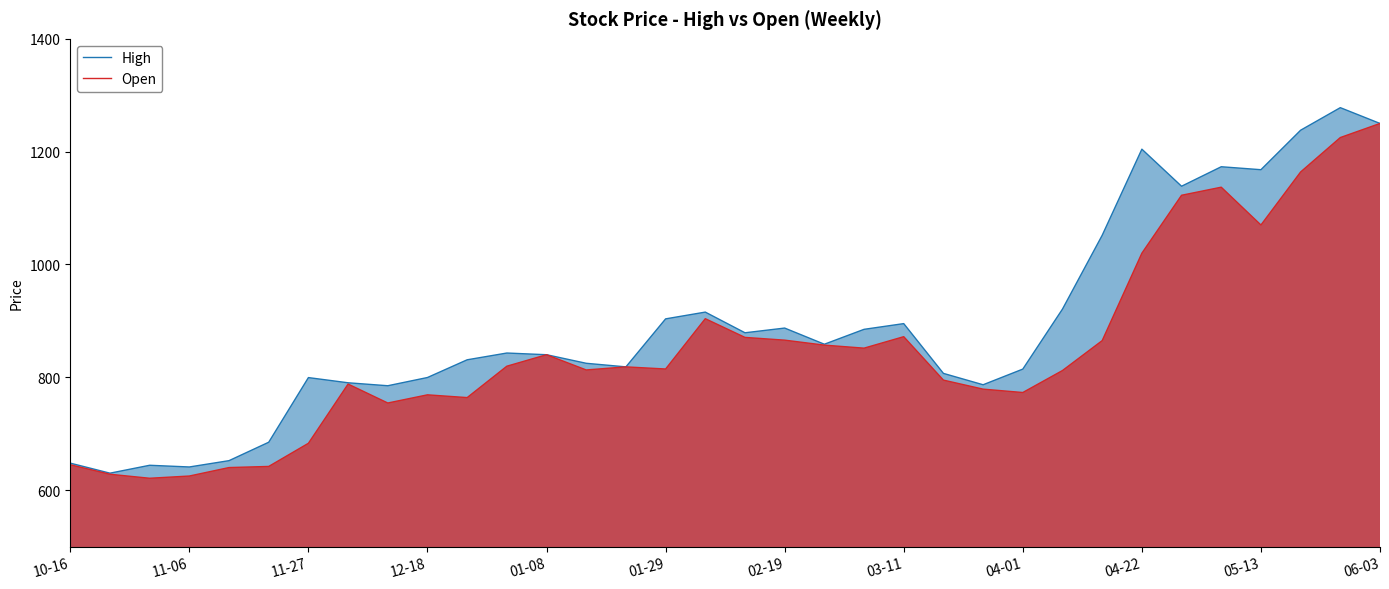

What is the difference between the maximum and minimum values in the Open series?

629.0